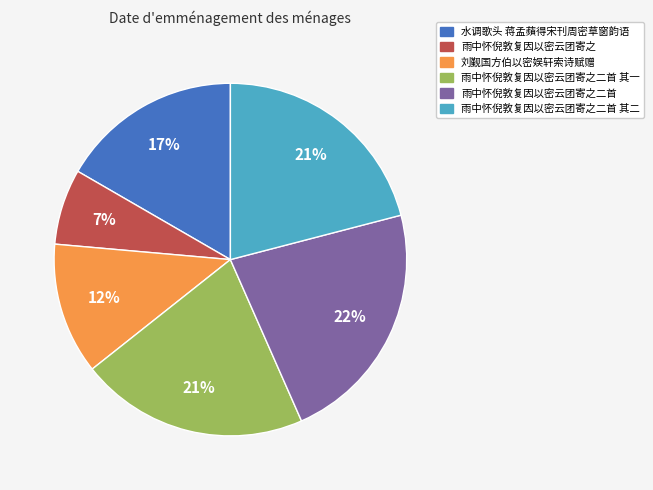

To the nearest percent, what is the average slice percentage?

17%